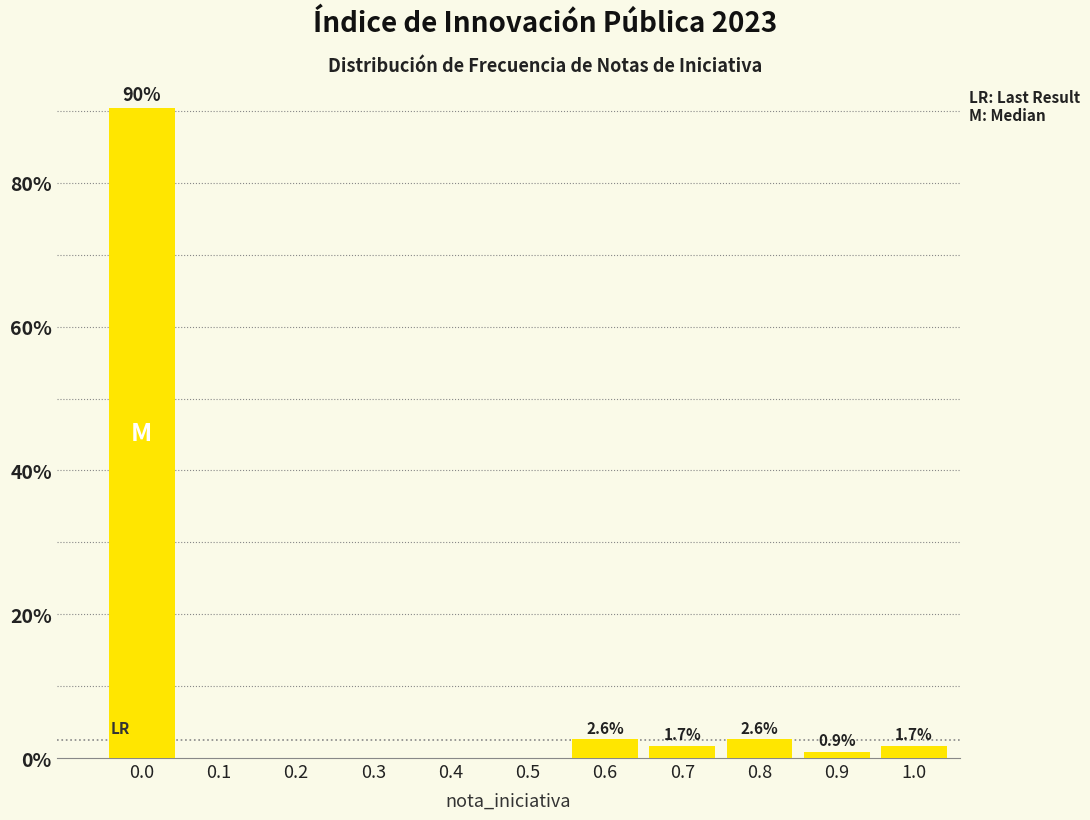

Reading left to right, list all the values displayed in this chart.

0.0=90.4	0.1=0.0	0.2=0.0	0.3=0.0	0.4=0.0	0.5=0.0	0.6=2.6	0.7=1.7	0.8=2.6	0.9=0.9	1.0=1.7